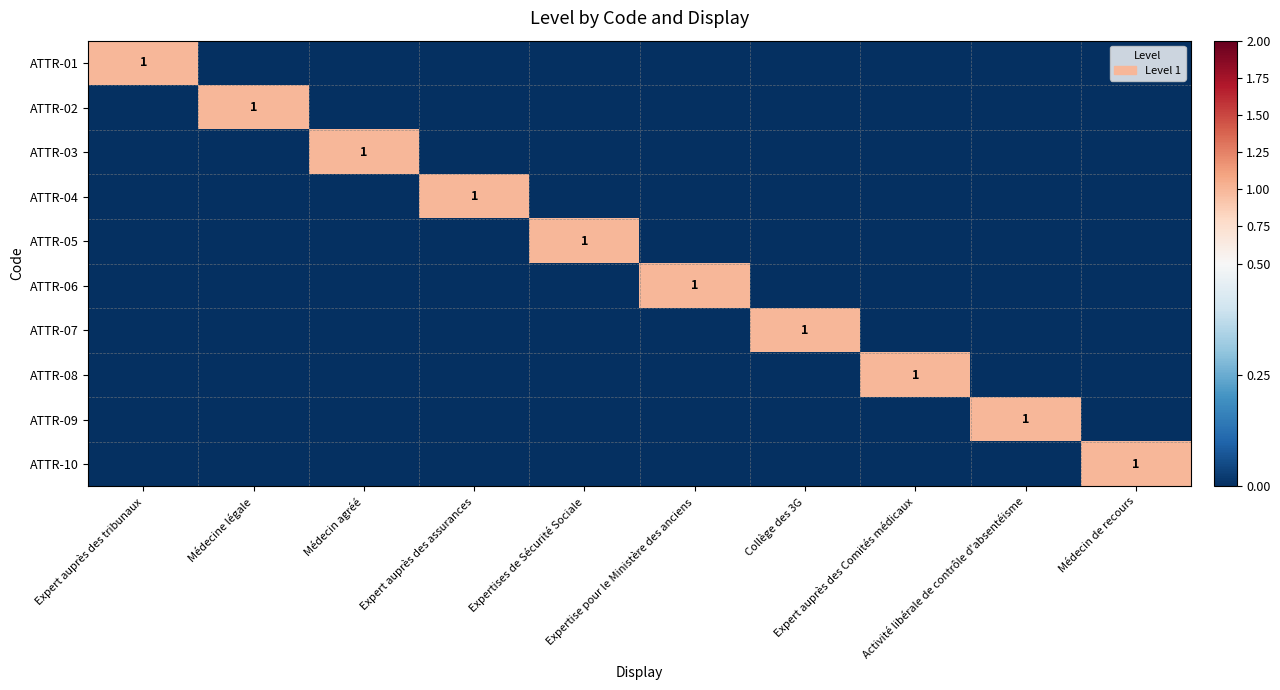

What is the total value across all series at Expert auprès des assurances?

1